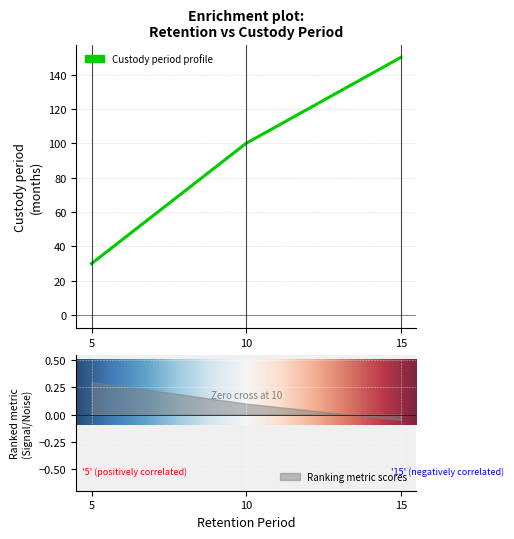

Reading right to left, transcribe all the data shown in this chart.

15=150	10=100	5=30